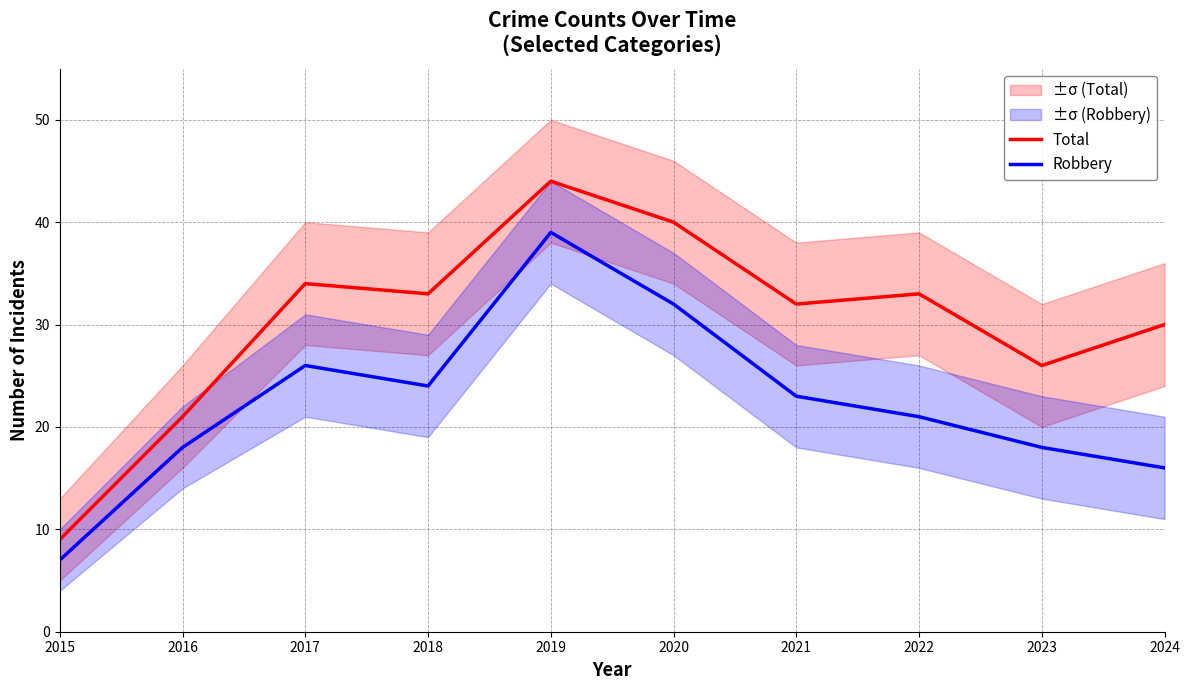

True or false: Robbery has a value of 28 at 2016.

False